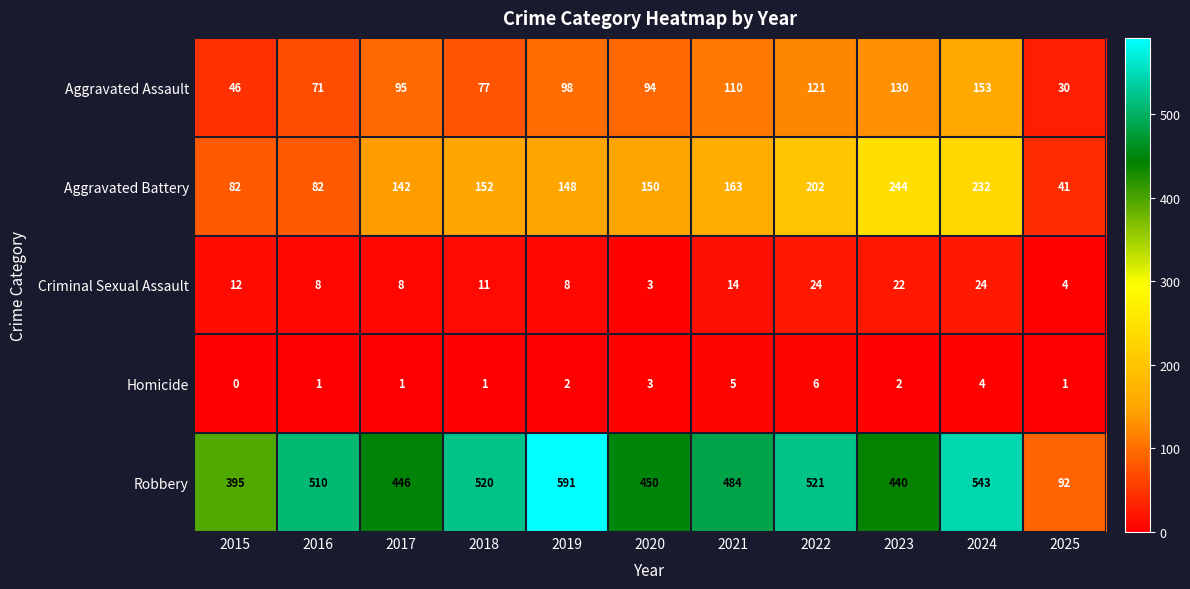

Is it true that Aggravated Battery equals 244 at 2023?

True